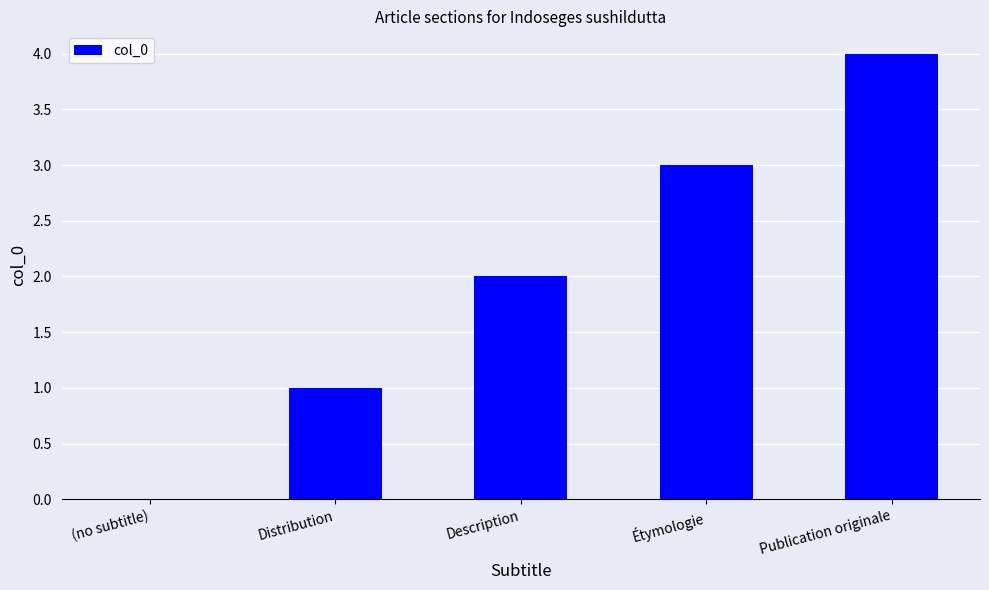

Reading right to left, what are all the values shown in this chart?

Publication originale=4	Étymologie=3	Description=2	Distribution=1	(no subtitle)=0